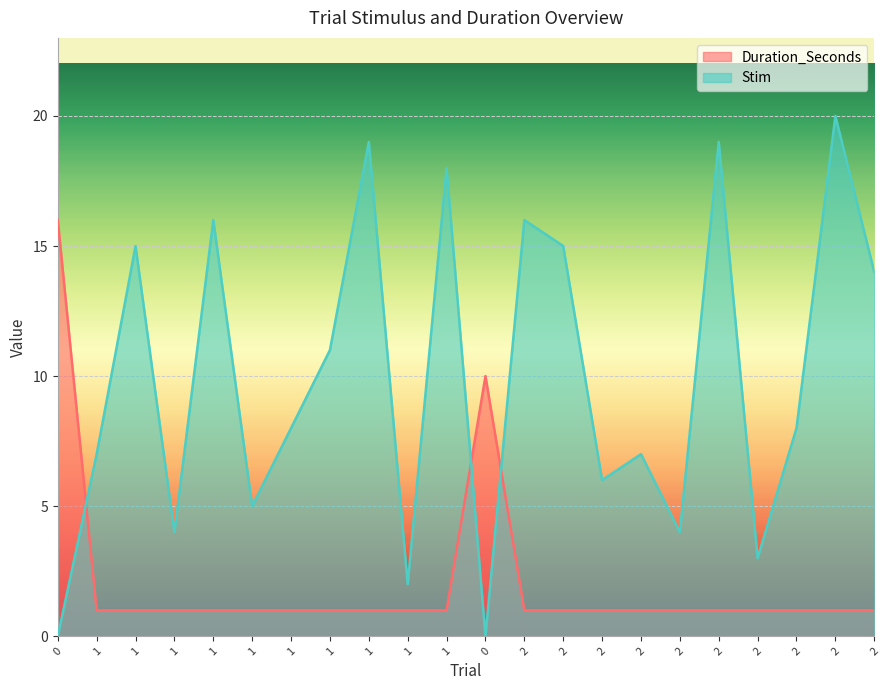

In Stim, how many points are higher than both neighbors (excluding endpoints)?

8